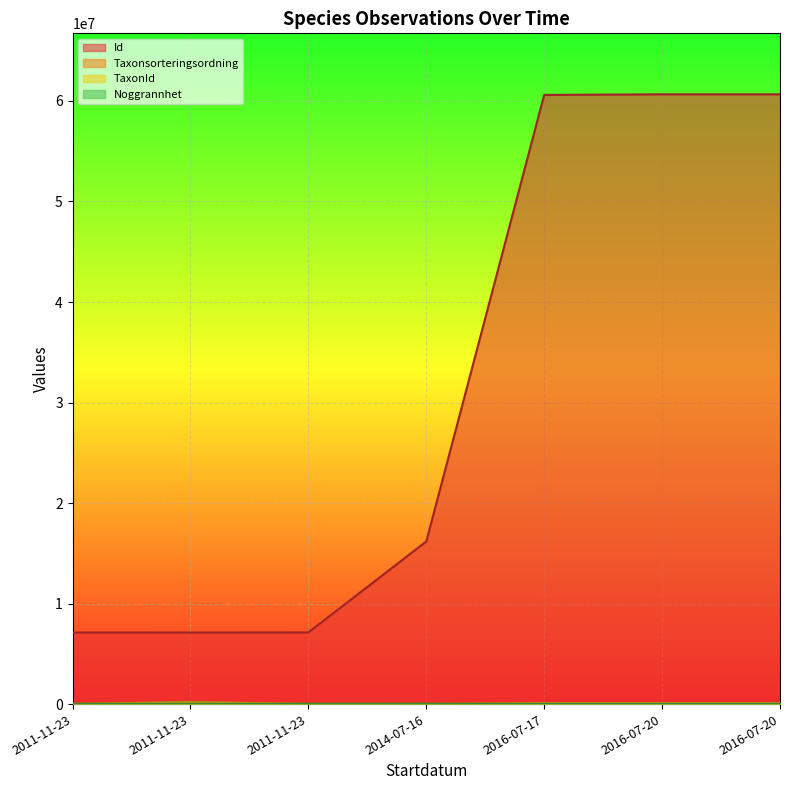

Reading left to right, extract all data points from this chart.

Id: 7119038	7120129	7128218	16180640	60601220	60662107	60662104
Taxonsorteringsordning: 93132	98520	89412	104643	44332	44335	44332
TaxonId: 2671	222498	5442	245	102020	102021	102020
Noggrannhet: 10	10	10	100	100	100	100